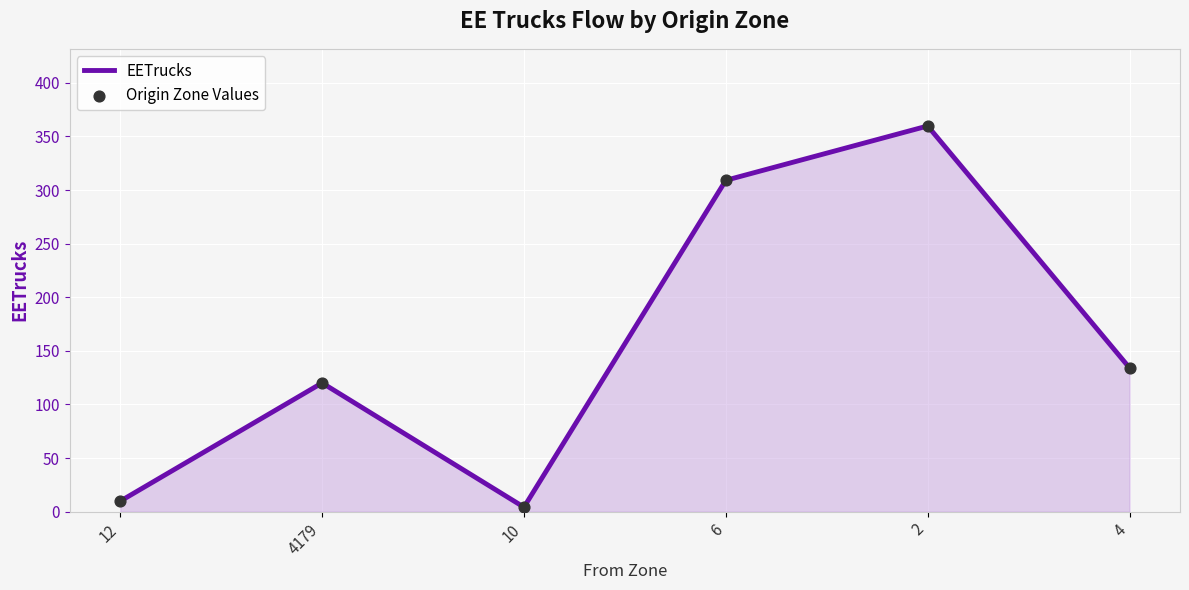

What is the difference between the maximum and minimum values?

355.5